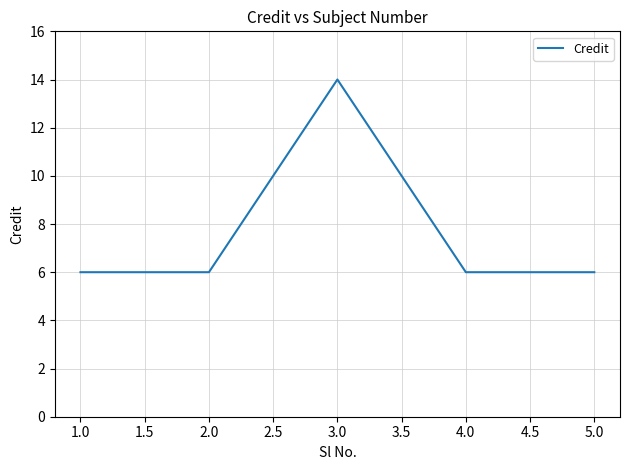

What is the greatest value displayed?

14